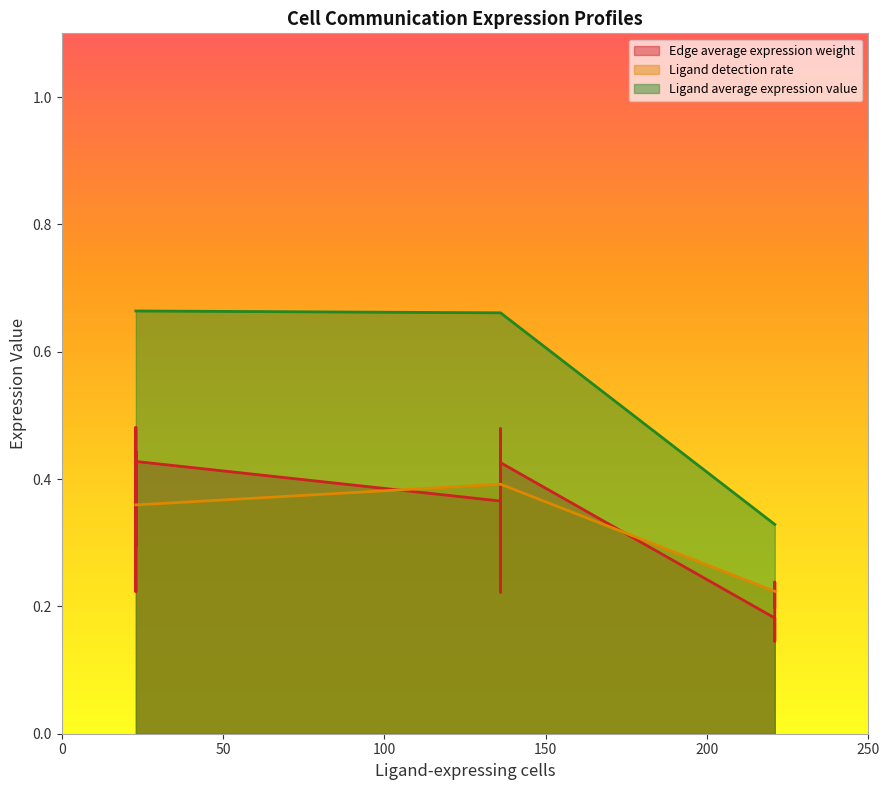

True or false: Ligand average expression value has more than 1 points higher than both neighbors.

False